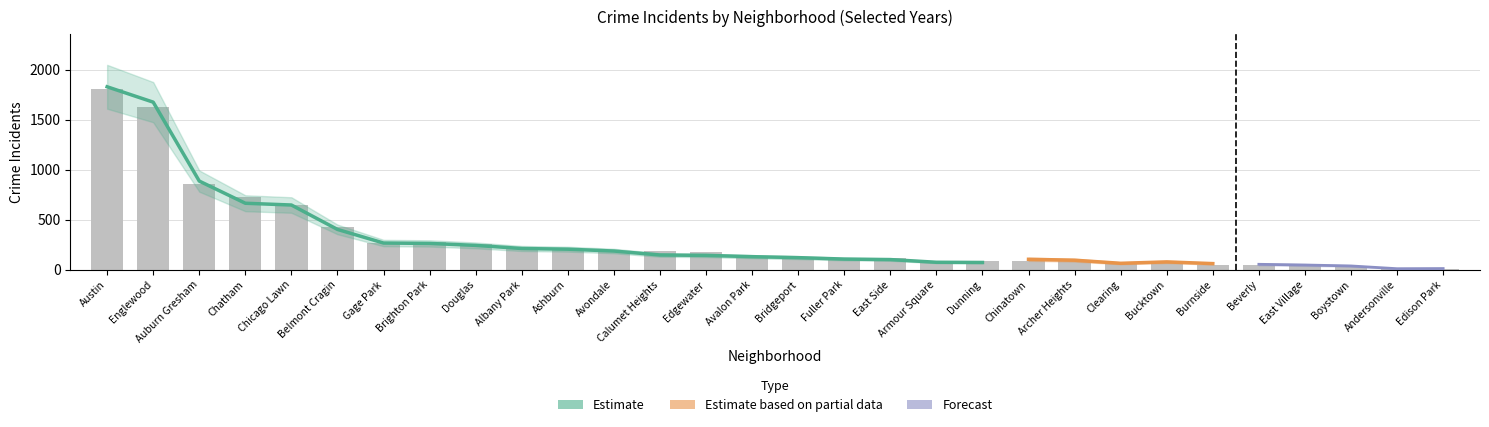

Reading left to right, extract all data points from this chart.

2015: Albany Park=199	Andersonville=21	Archer Heights=75	Armour Square=72	Ashburn=199	Auburn Gresham=851	Austin=1719	Avalon Park=132	Avondale=183	Belmont Cragin=410	Beverly=46	Boystown=30	Bridgeport=116	Brighton Park=263	Bucktown=41	Burnside=50	Calumet Heights=134	Chatham=565	Chicago Lawn=596	Chinatown=88	Clearing=62	Douglas=196	Dunning=81	East Side=107	East Village=27	Edgewater=110	Edison Park=8	Englewood=1641	Fuller Park=106	Gage Park=264
2017: Albany Park=235	Andersonville=17	Archer Heights=69	Armour Square=87	Ashburn=233	Auburn Gresham=978	Austin=1972	Avalon Park=142	Avondale=218	Belmont Cragin=420	Beverly=46	Boystown=33	Bridgeport=128	Brighton Park=309	Bucktown=85	Burnside=50	Calumet Heights=162	Chatham=711	Chicago Lawn=695	Chinatown=63	Clearing=49	Douglas=285	Dunning=72	East Side=108	East Village=46	Edgewater=166	Edison Park=12	Englewood=1726	Fuller Park=110	Gage Park=301
2019: Albany Park=199	Andersonville=18	Archer Heights=41	Armour Square=61	Ashburn=180	Auburn Gresham=826	Austin=1792	Avalon Park=114	Avondale=156	Belmont Cragin=375	Beverly=42	Boystown=33	Bridgeport=115	Brighton Park=213	Bucktown=45	Burnside=55	Calumet Heights=142	Chatham=714	Chicago Lawn=646	Chinatown=61	Clearing=64	Douglas=245	Dunning=61	East Side=86	East Village=27	Edgewater=150	Edison Park=9	Englewood=1655	Fuller Park=100	Gage Park=232
2021: Albany Park=203	Andersonville=25	Archer Heights=94	Armour Square=79	Ashburn=171	Auburn Gresham=811	Austin=1695	Avalon Park=168	Avondale=174	Belmont Cragin=346	Beverly=49	Boystown=21	Bridgeport=134	Brighton Park=251	Bucktown=77	Burnside=60	Calumet Heights=231	Chatham=722	Chicago Lawn=661	Chinatown=103	Clearing=63	Douglas=262	Dunning=100	East Side=114	East Village=43	Edgewater=175	Edison Park=6	Englewood=1660	Fuller Park=89	Gage Park=197
2023: Albany Park=232	Andersonville=11	Archer Heights=132	Armour Square=87	Ashburn=228	Auburn Gresham=823	Austin=1848	Avalon Park=144	Avondale=208	Belmont Cragin=536	Beverly=56	Boystown=35	Bridgeport=153	Brighton Park=359	Bucktown=111	Burnside=39	Calumet Heights=236	Chatham=856	Chicago Lawn=633	Chinatown=84	Clearing=68	Douglas=262	Dunning=101	East Side=151	East Village=57	Edgewater=180	Edison Park=10	Englewood=1552	Fuller Park=102	Gage Park=304
2024: Albany Park=240	Andersonville=7	Archer Heights=100	Armour Square=74	Ashburn=197	Auburn Gresham=817	Austin=1799	Avalon Park=130	Avondale=166	Belmont Cragin=483	Beverly=50	Boystown=38	Bridgeport=130	Brighton Park=277	Bucktown=69	Burnside=51	Calumet Heights=185	Chatham=794	Chicago Lawn=673	Chinatown=92	Clearing=85	Douglas=271	Dunning=87	East Side=132	East Village=35	Edgewater=261	Edison Park=11	Englewood=1519	Fuller Park=113	Gage Park=324